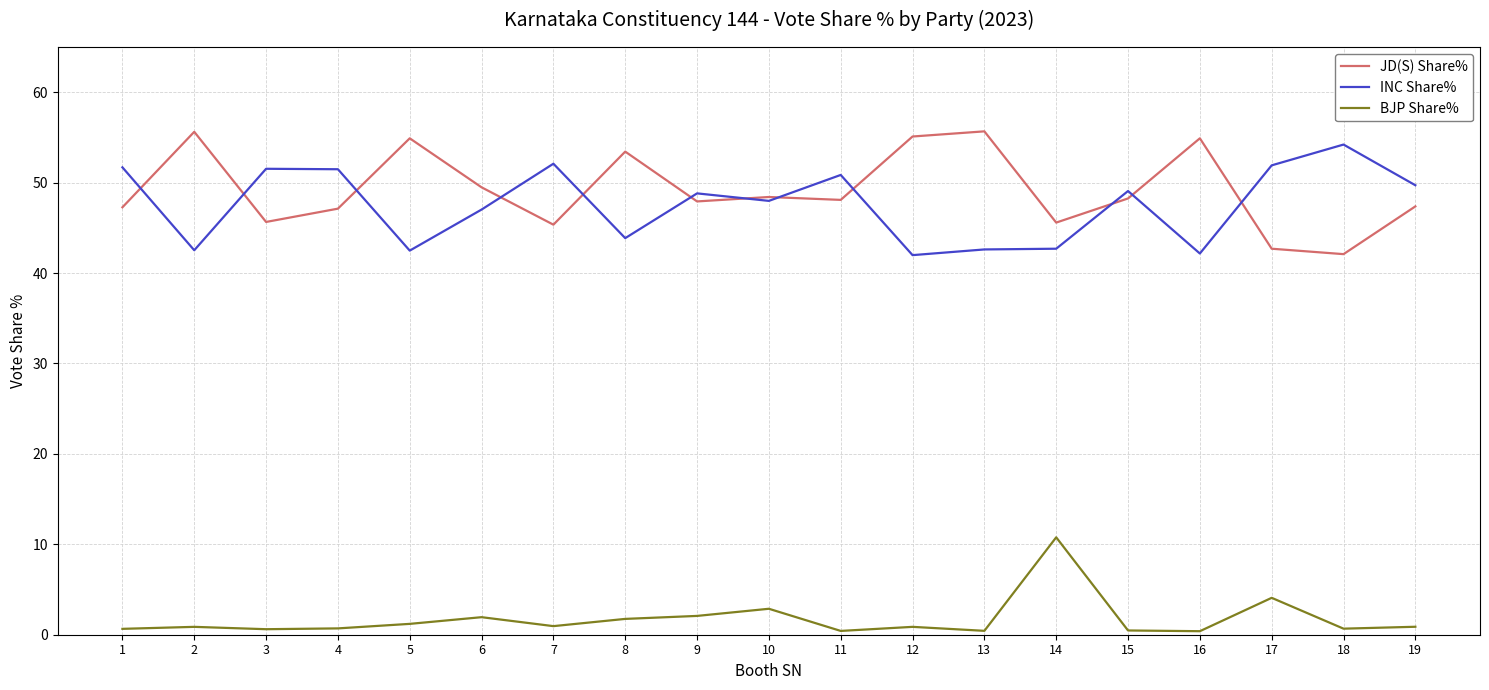

True or false: BJP Share% and INC Share% intersect in this chart.

False